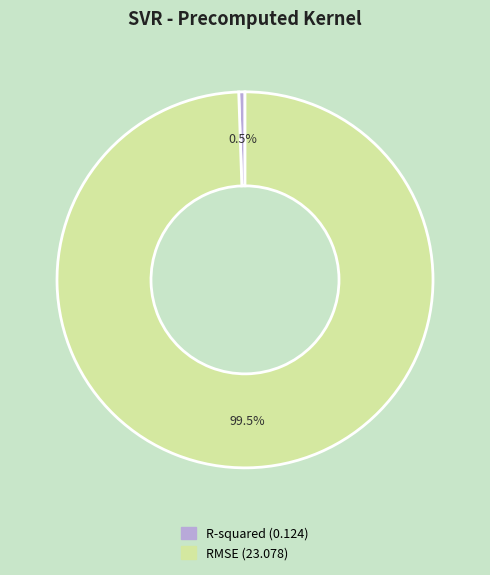

Count the number of slices in the pie.

2